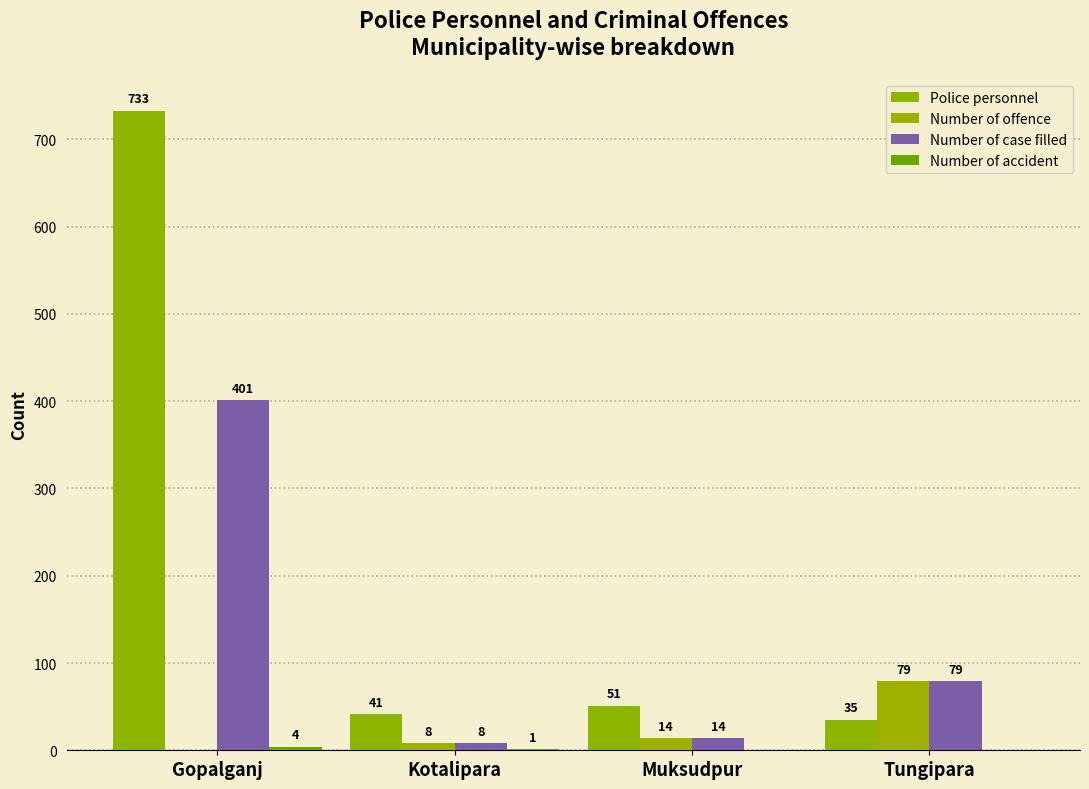

Count the number of data series in this chart.

4